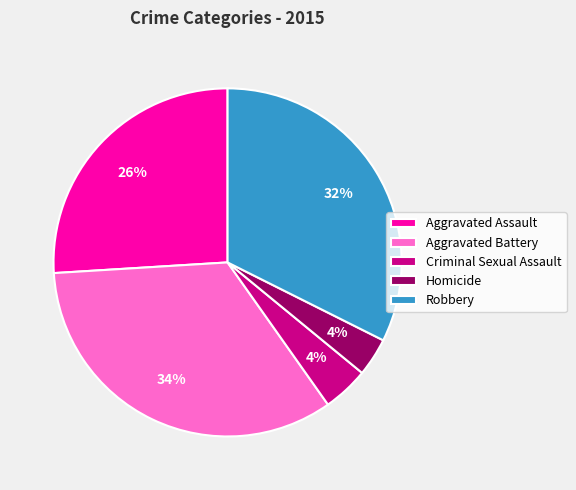

How many slices are in this pie chart?

5